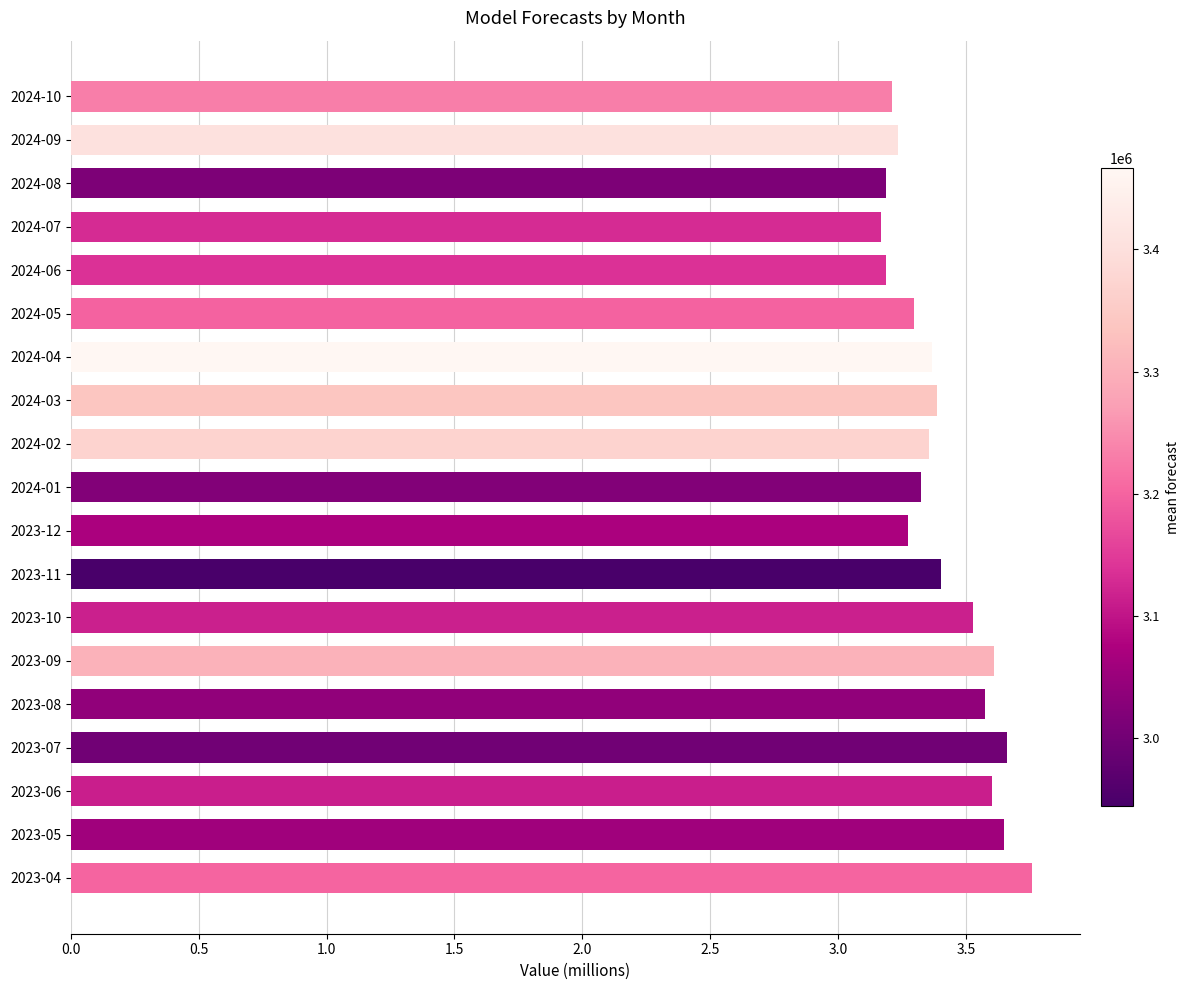

What is the smallest value displayed?

3.2